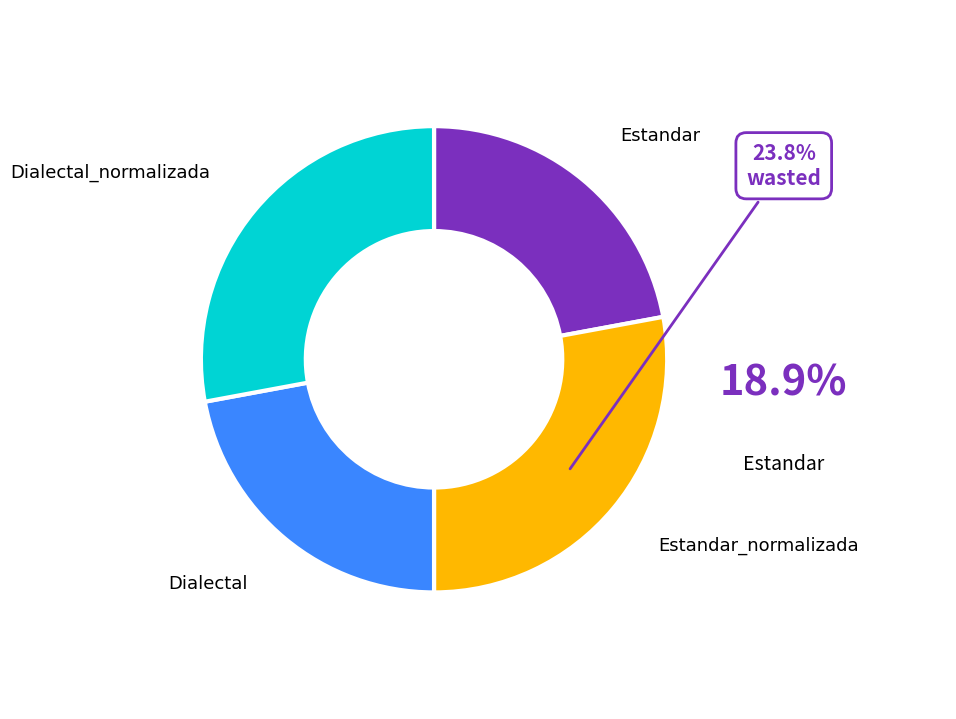

What percentage is NOT represented by Dialectal_normalizada?

72.1%